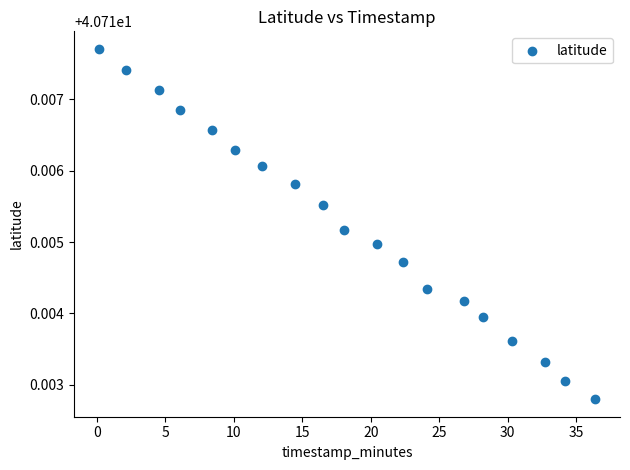

What is the range of X values (max minus min)?

36.2